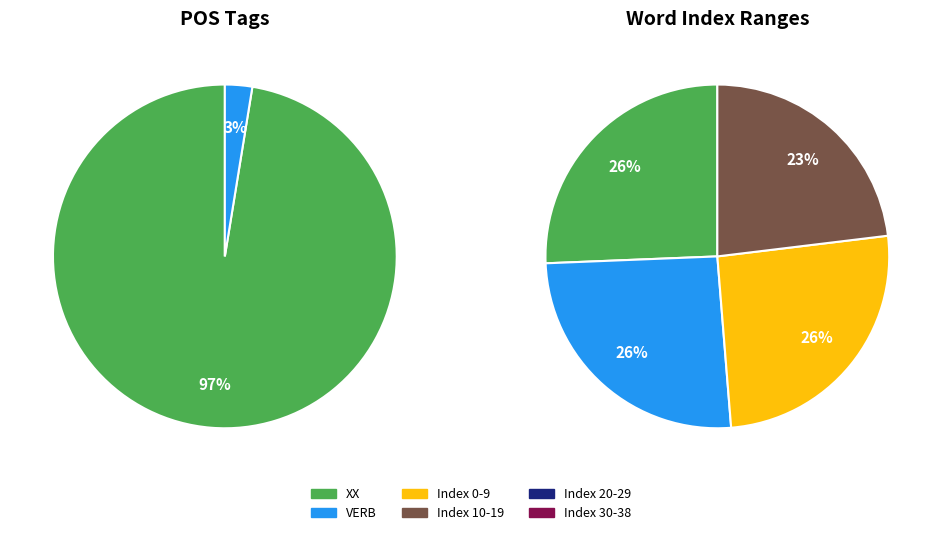

True or false: VERB accounts for 3% of the total.

True